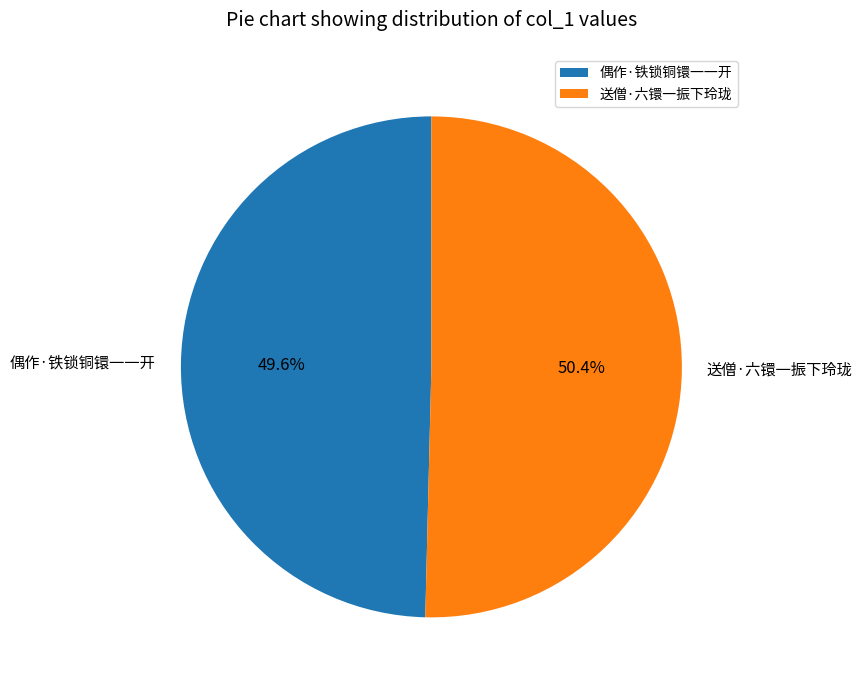

What percentage is the 送僧·六镮一振下玲珑 slice, to the nearest percent?

50%